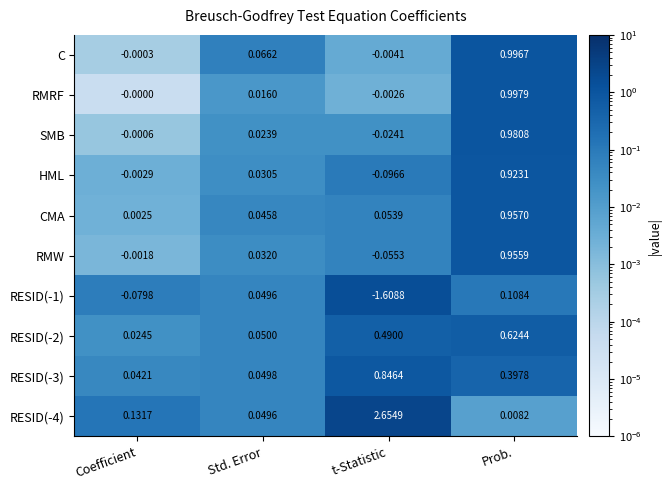

Which series changed the most between Std. Error and Prob.?

RMRF